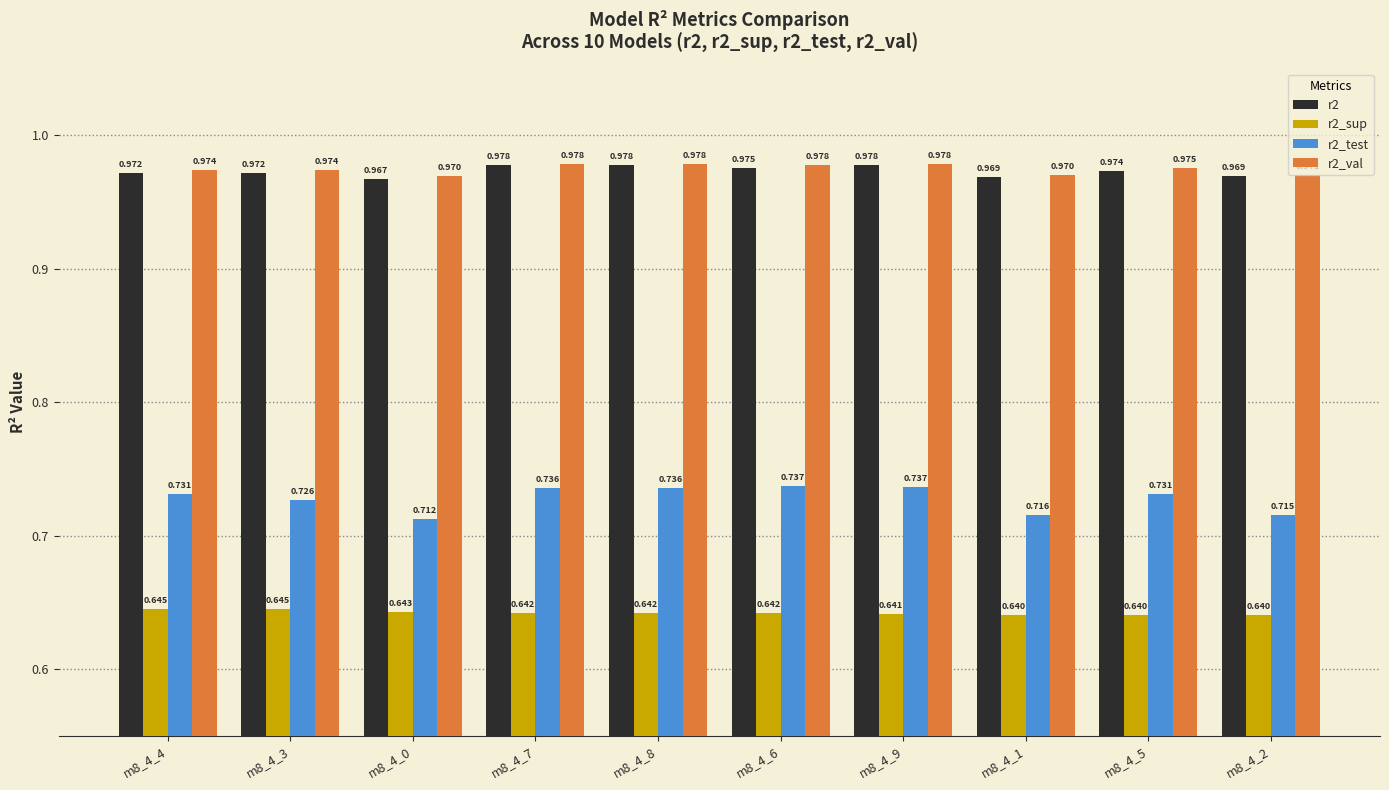

Where is r2_test nearest to the value 0?

m8_4_0